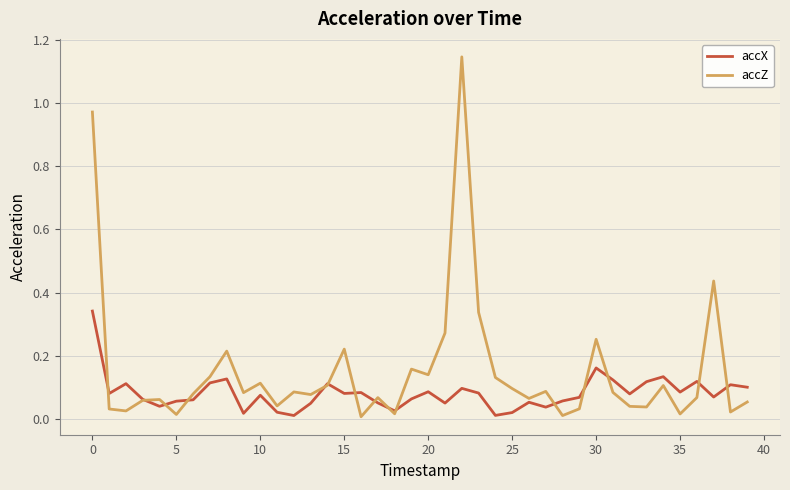

Which series has the widest spread of values?

accZ